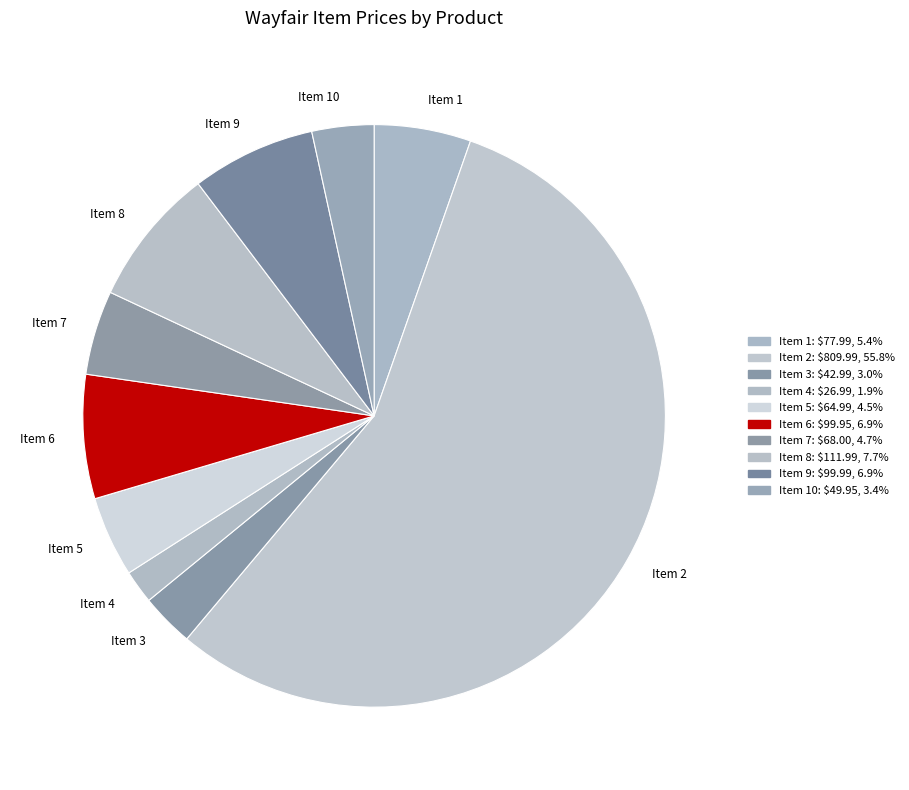

How many segments does this pie chart have?

10